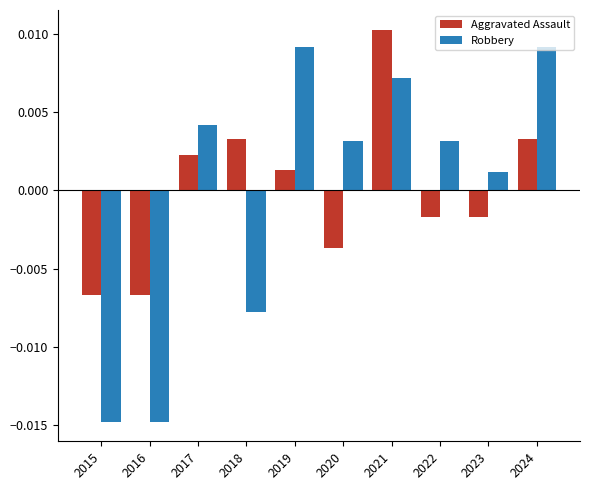

Which series has the widest spread of values?

Robbery